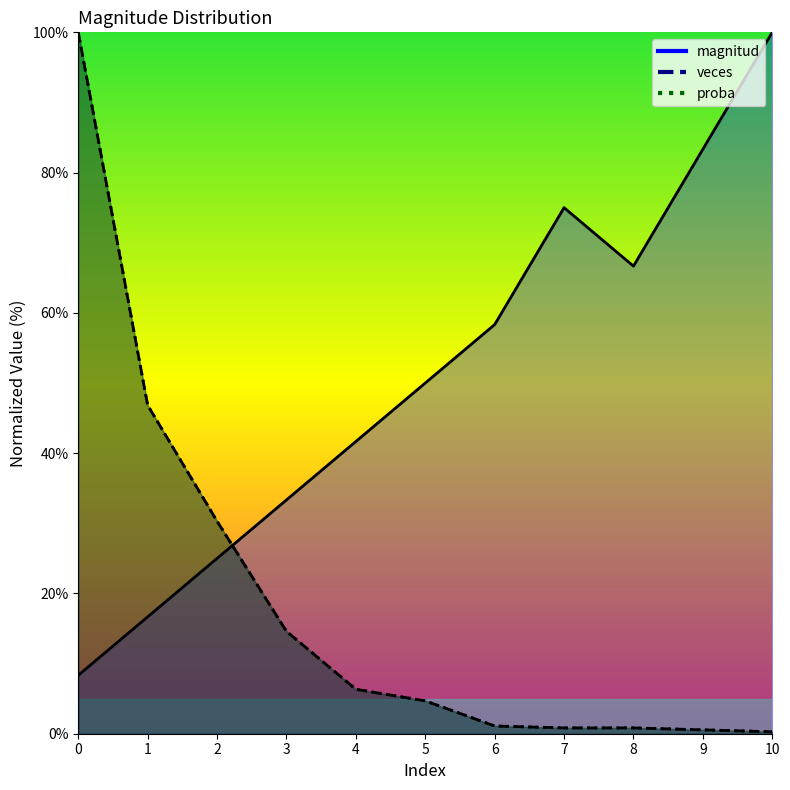

Is it true that magnitud equals 5.0 at 0?

False